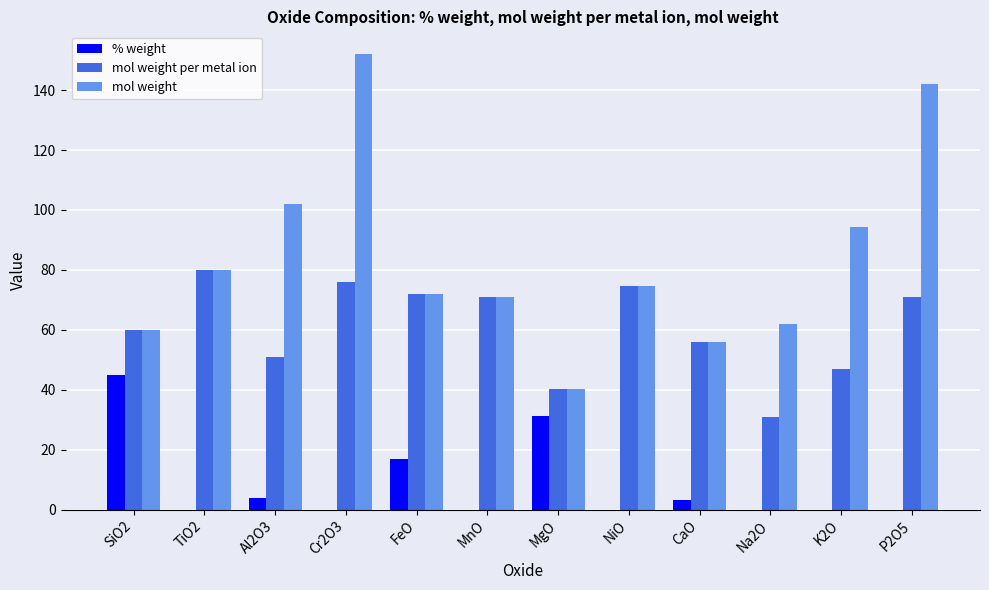

At which label does mol weight per metal ion reach its peak?

TiO2